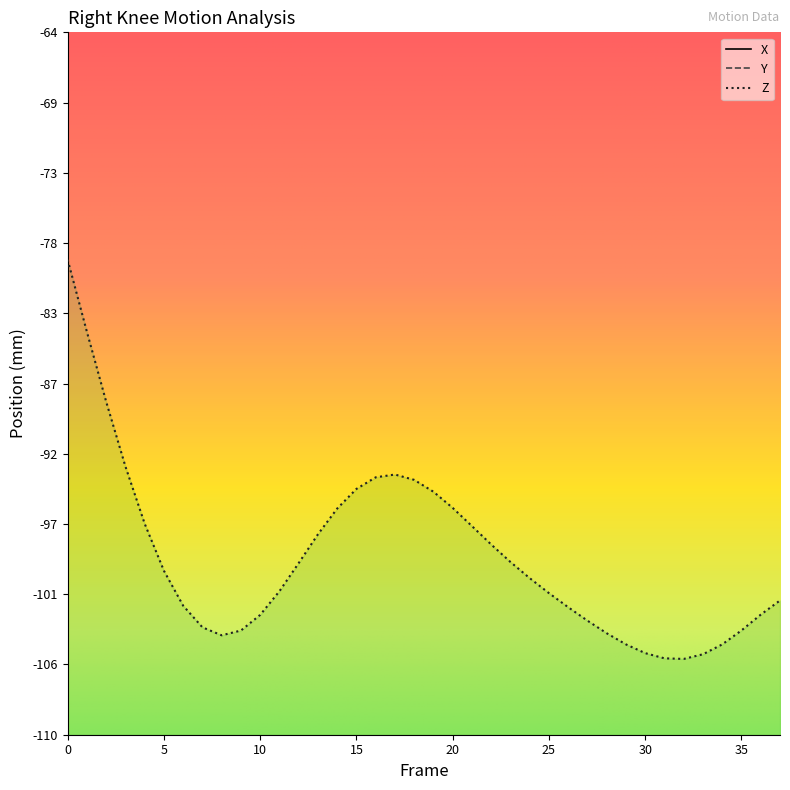

What is the sum of all Z values?

-3774.8